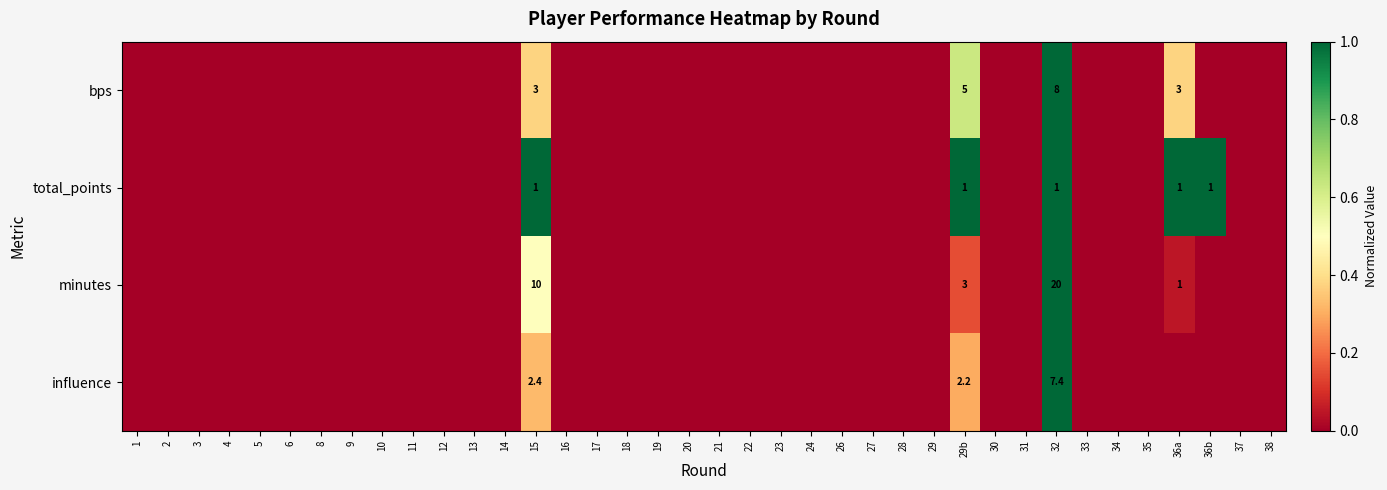

What is the difference between the maximum and minimum values in the total_points series?

1.0